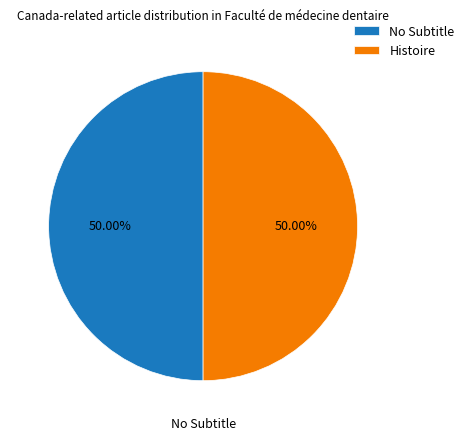

Combined, do No Subtitle and Histoire account for over 50%?

Yes